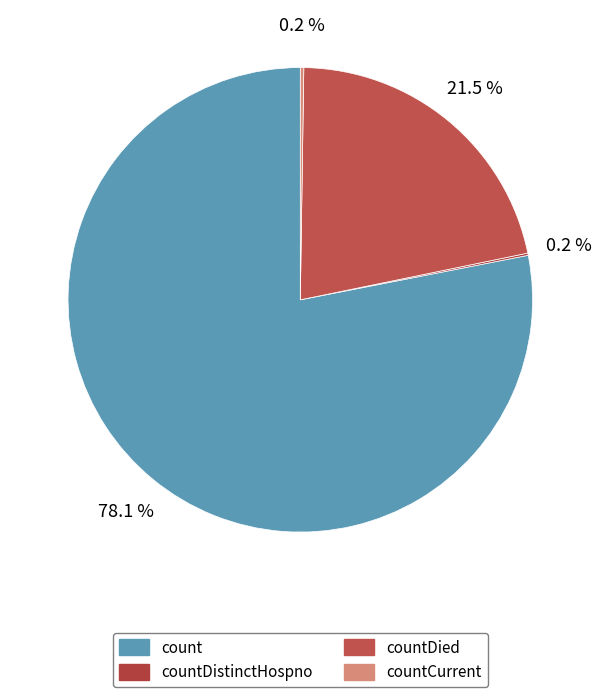

How much of the chart is everything except countDied?

78.5%